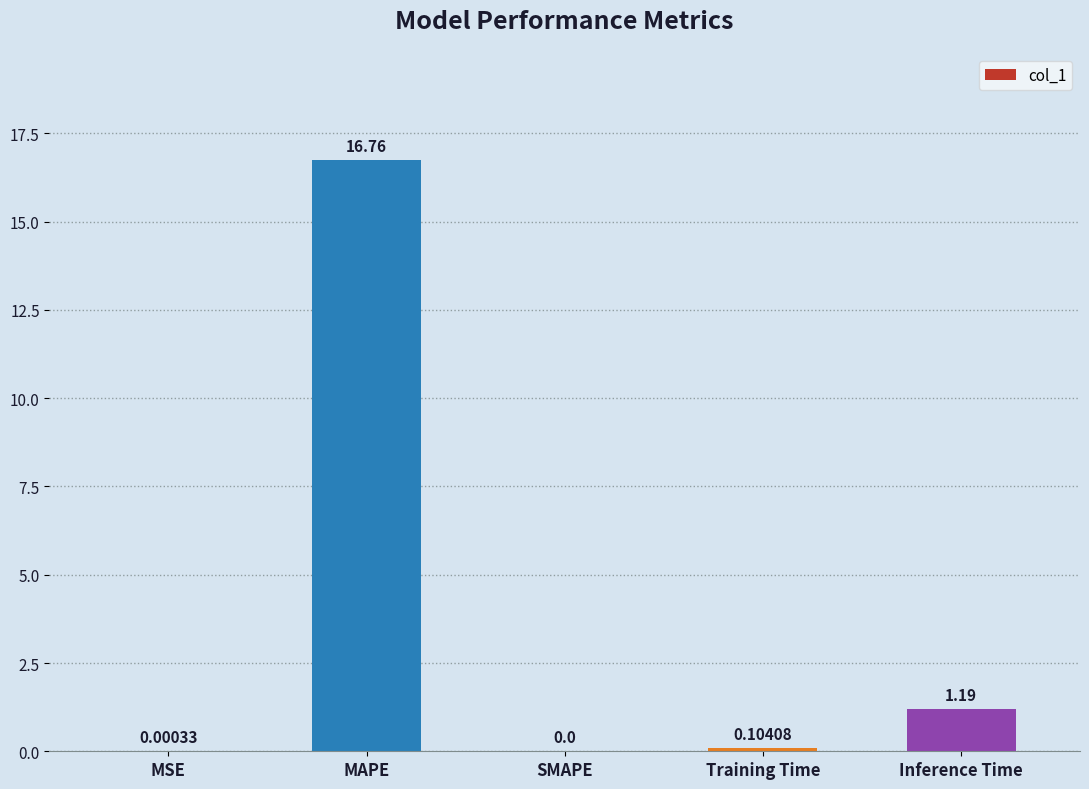

At which label is the value closest to 8?

Inference Time